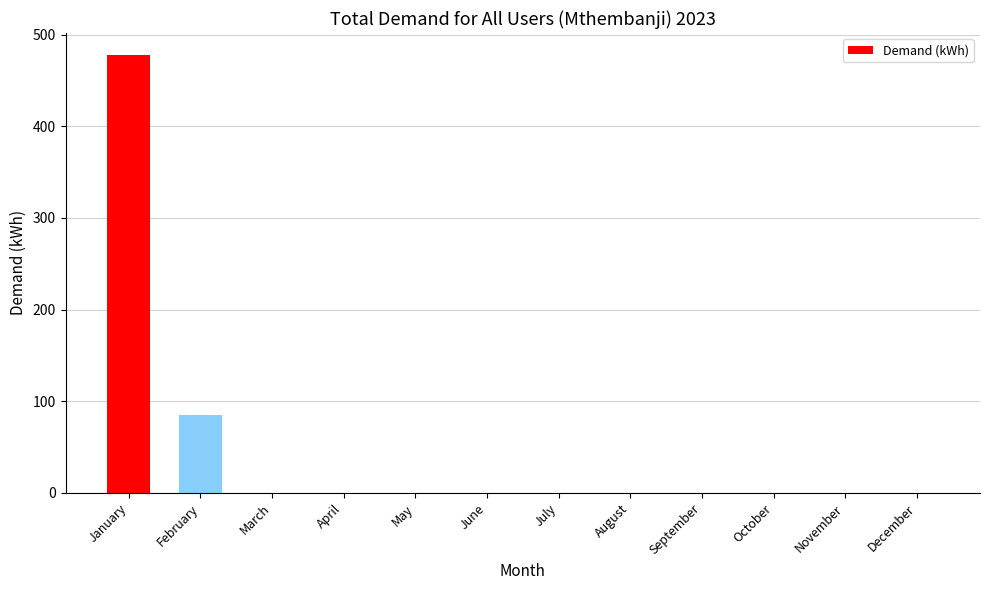

How many data points are above 0?

2